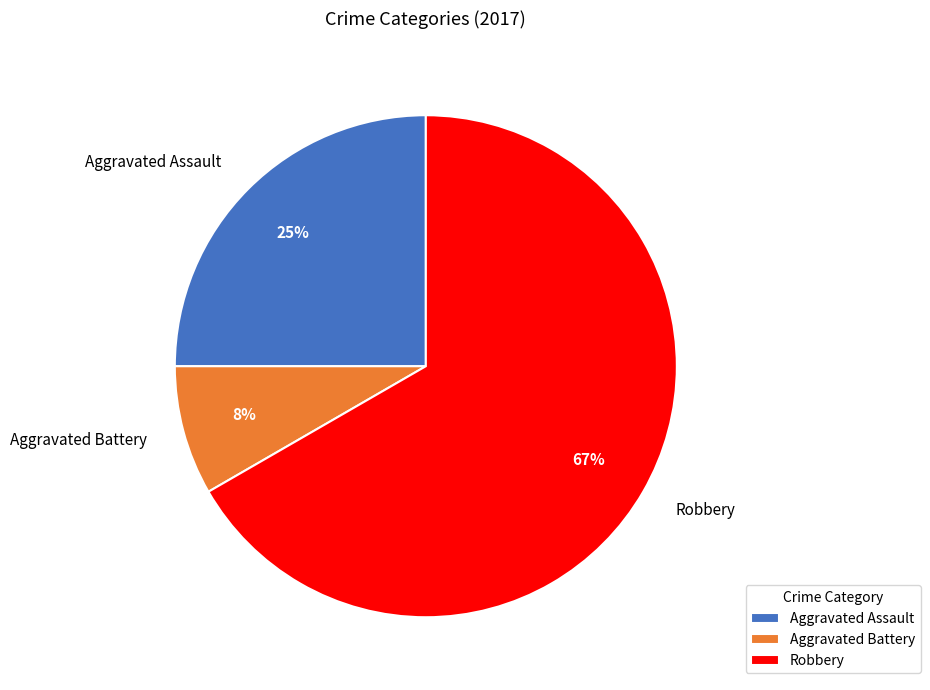

True or false: Robbery accounts for 73% of the total.

False